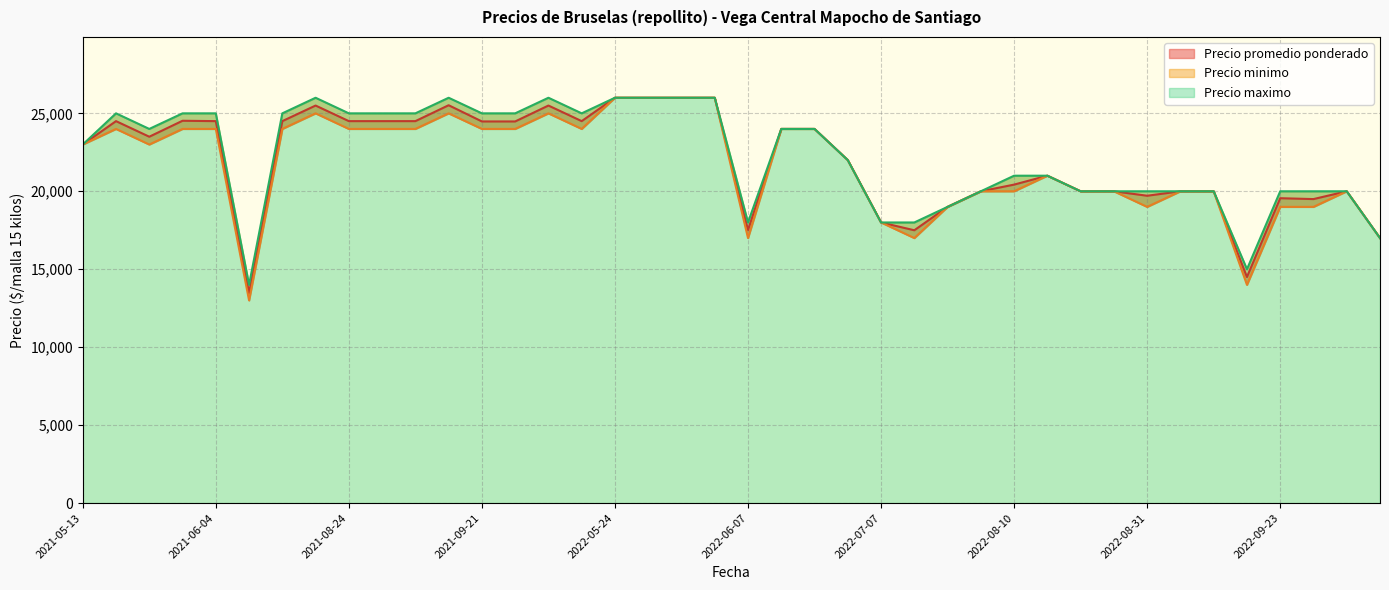

How many values in the Precio maximo series exceed 24000?

17